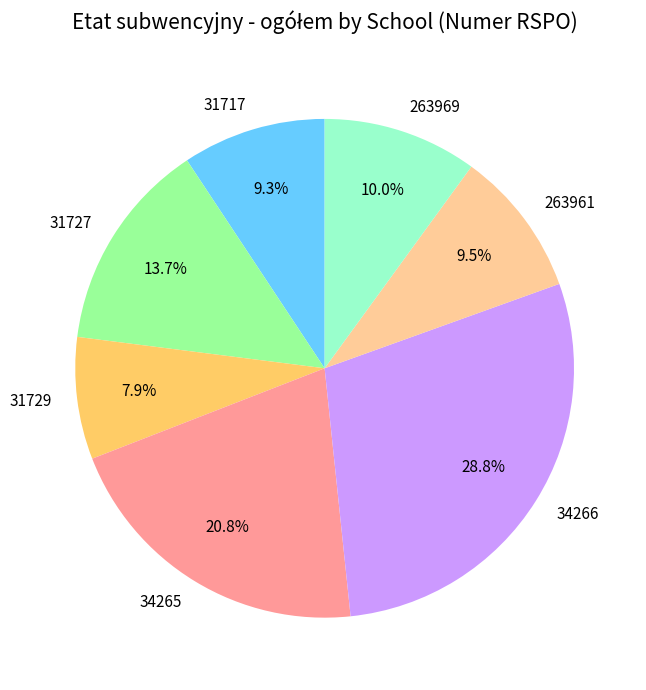

Count the number of slices in the pie.

7